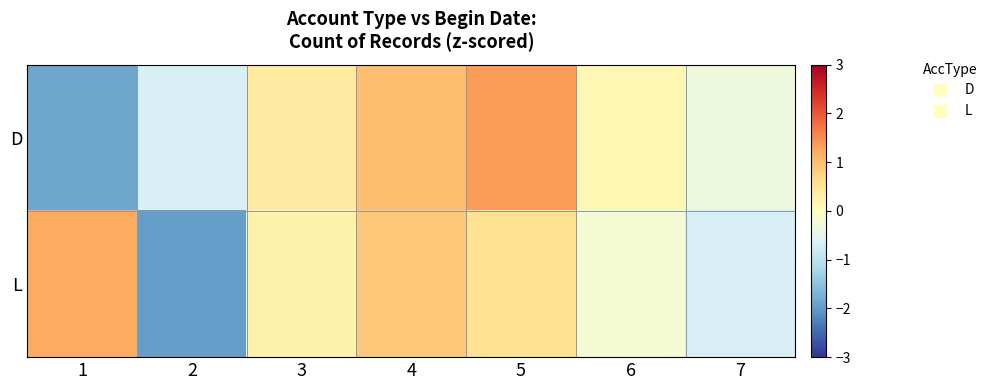

List the series in order of their peak value, highest first.

D, L